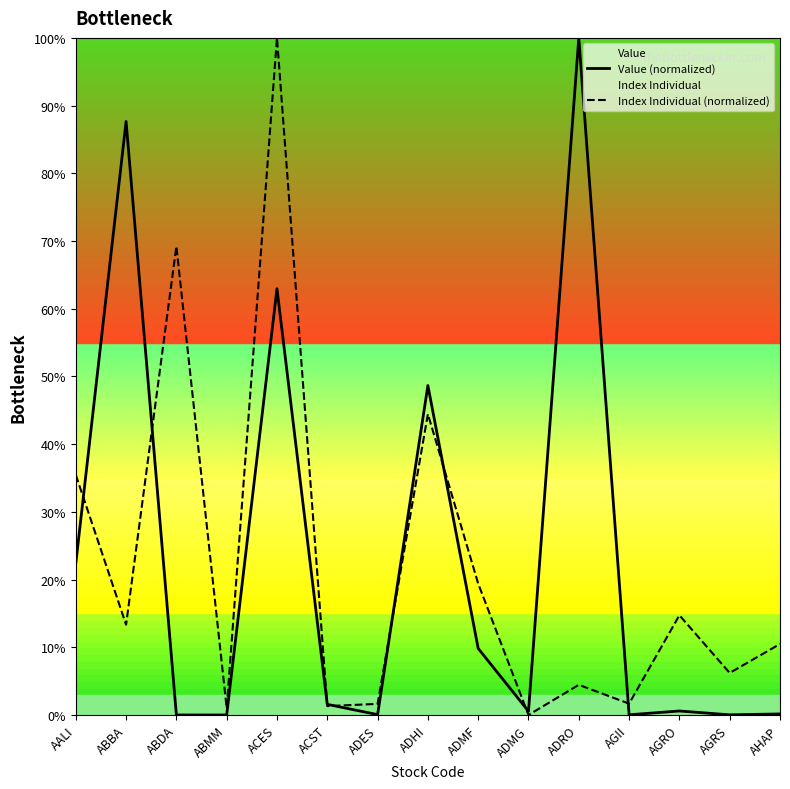

Which series has the largest total across all categories?

Value (normalized)